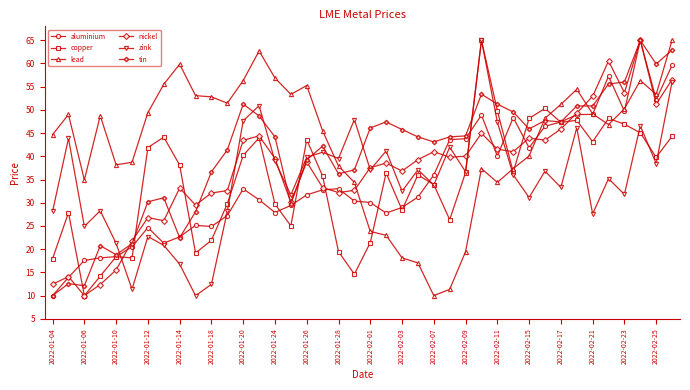

In zink, how many points are higher than both neighbors (excluding endpoints)?

14